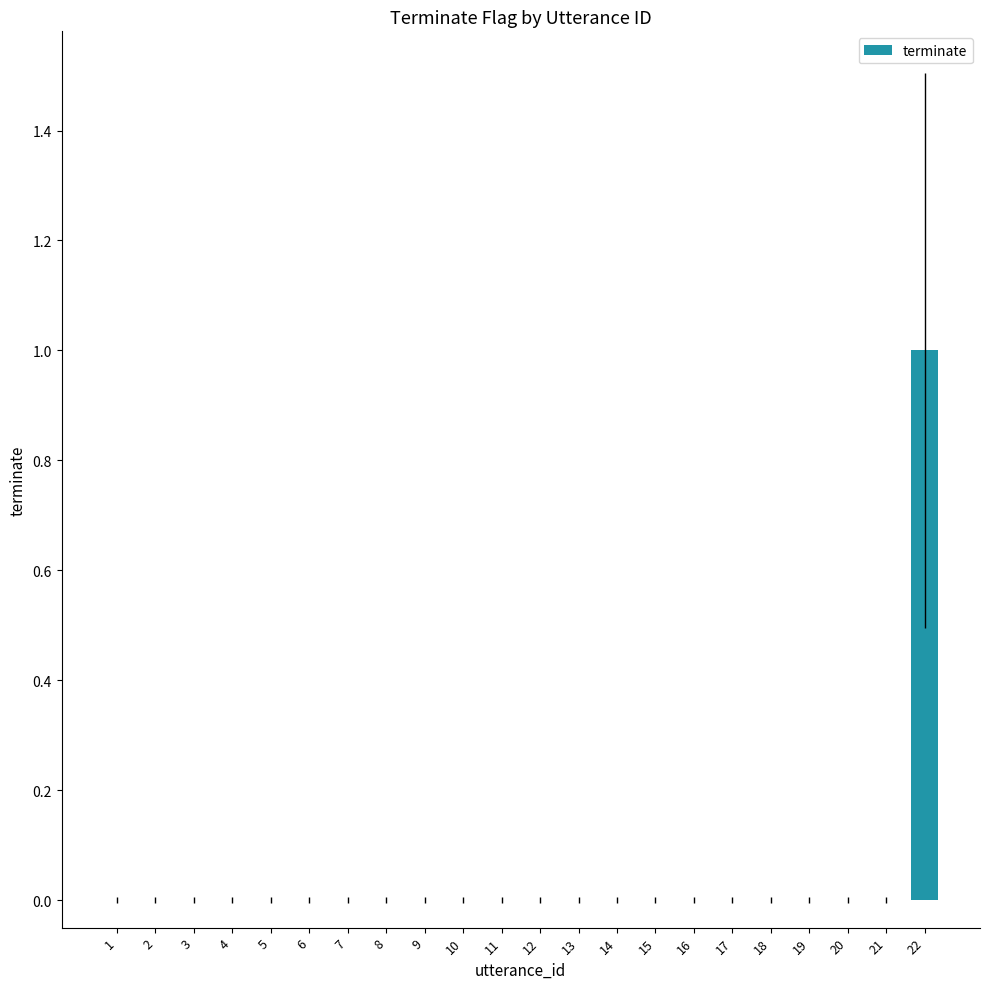

How many series are shown in this chart?

1